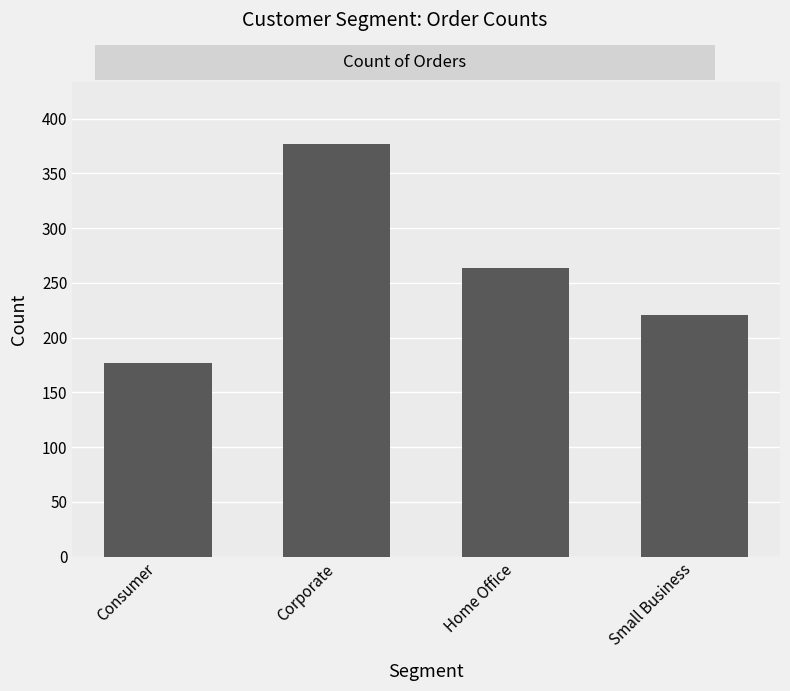

What is the greatest value displayed?

377